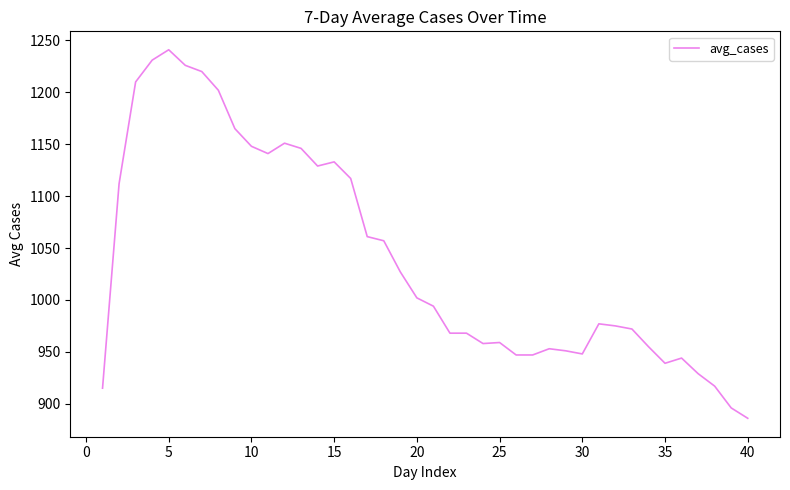

What is the smallest value displayed?

886